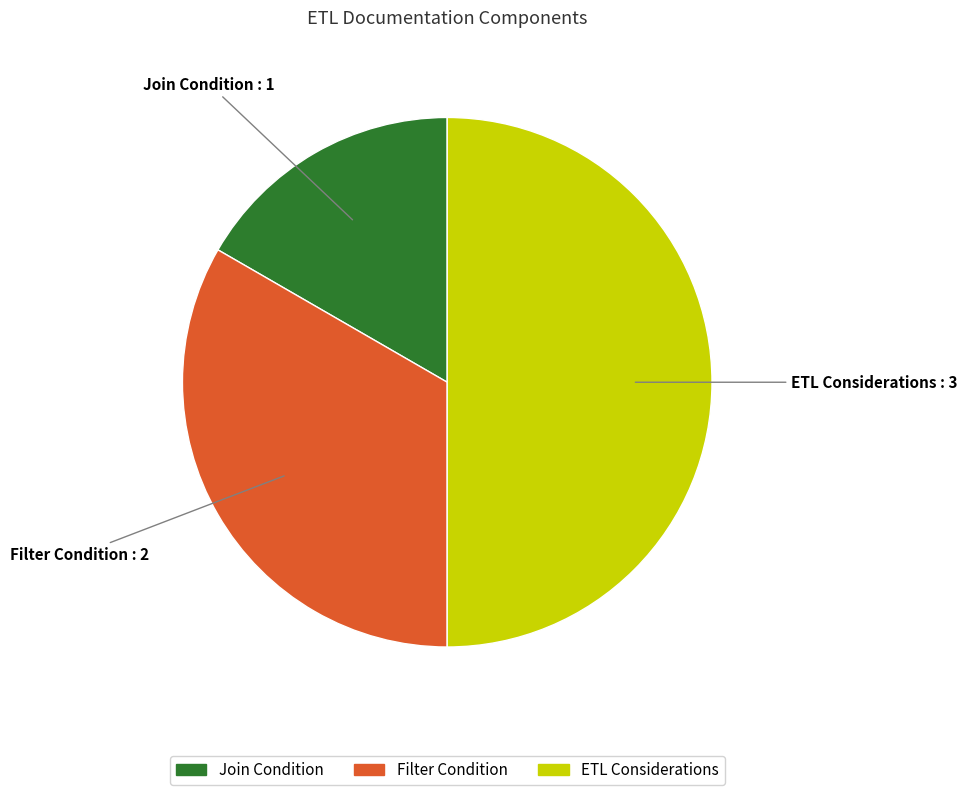

Approximately how many times larger is the value at ETL Considerations compared to Join Condition?

3.0